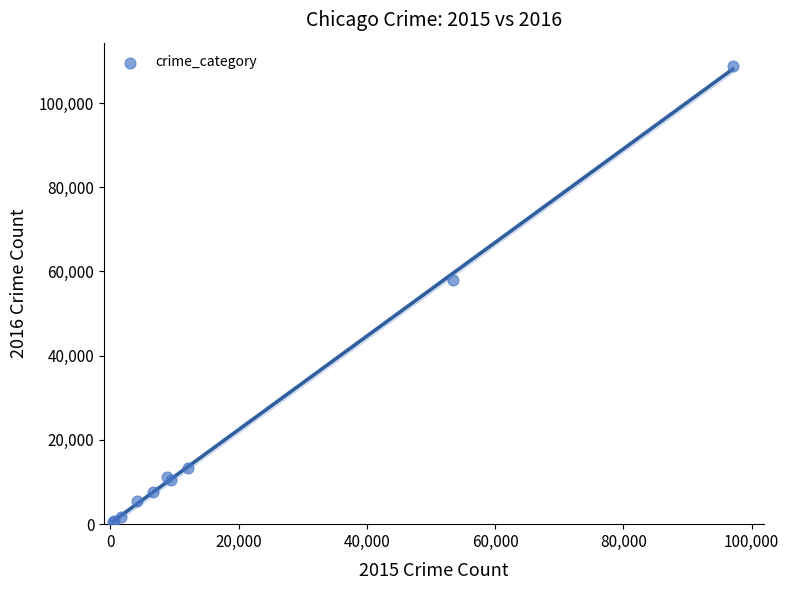

What Y value in the scatter plot is closest to 54683?

57938